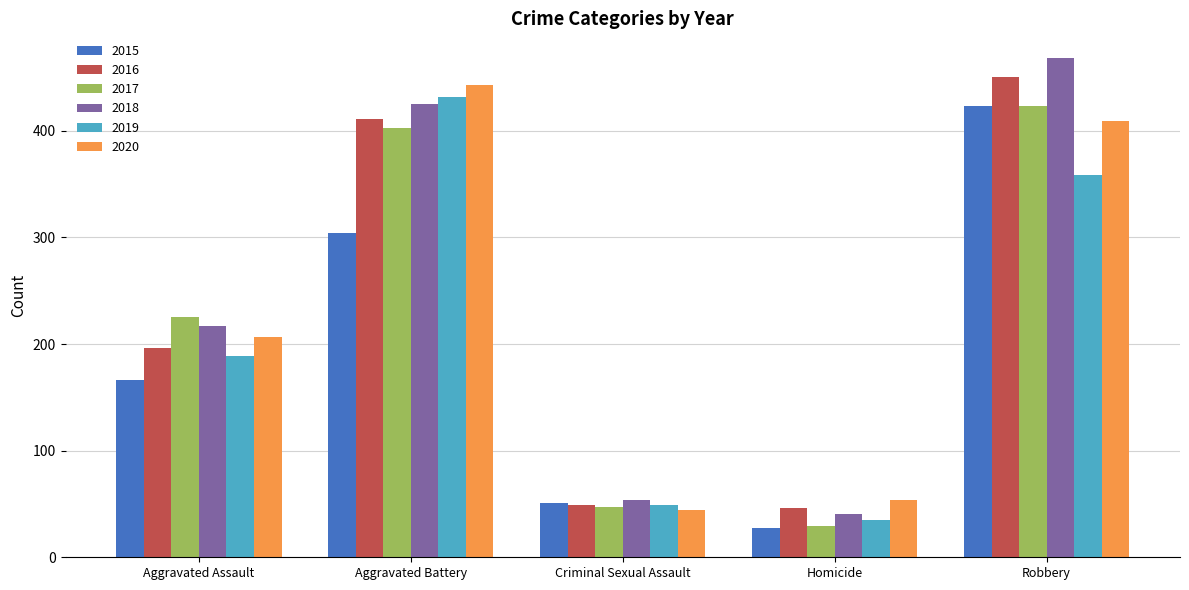

How many bars are there in each group?

6